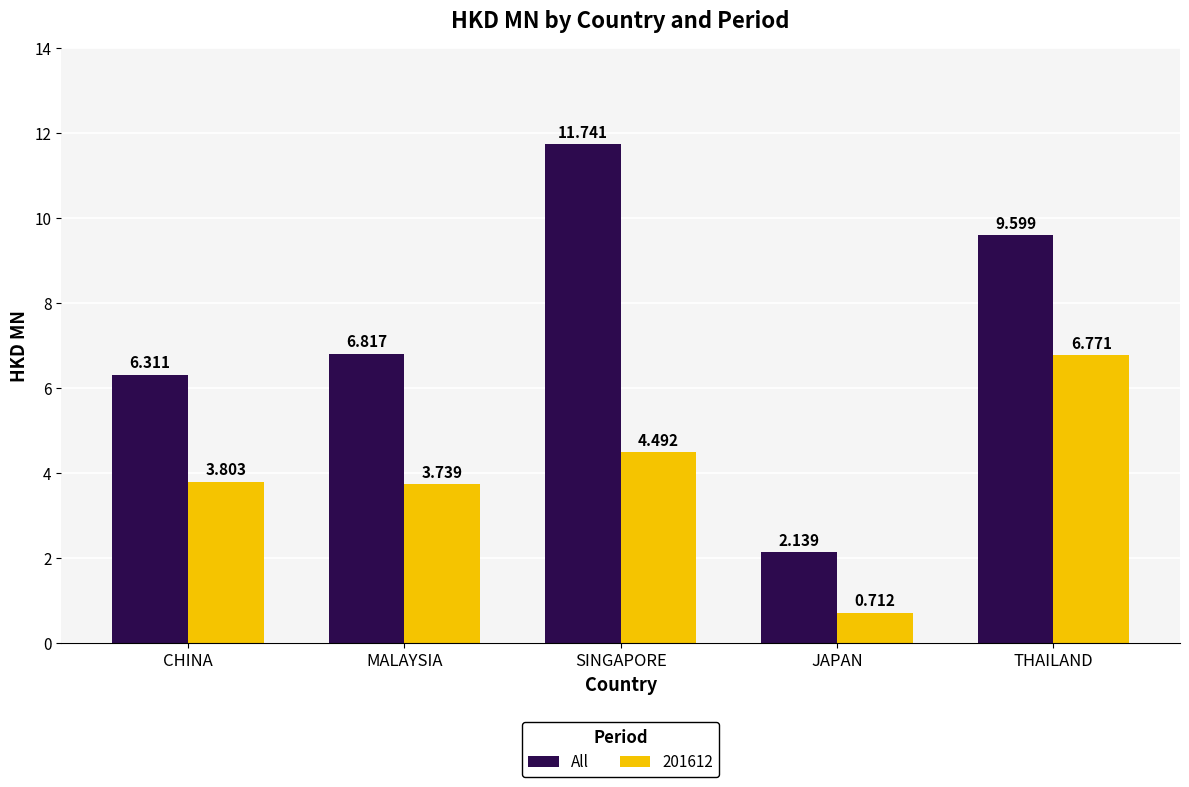

Rank the categories by All value from lowest to highest.

JAPAN, CHINA, MALAYSIA, THAILAND, SINGAPORE